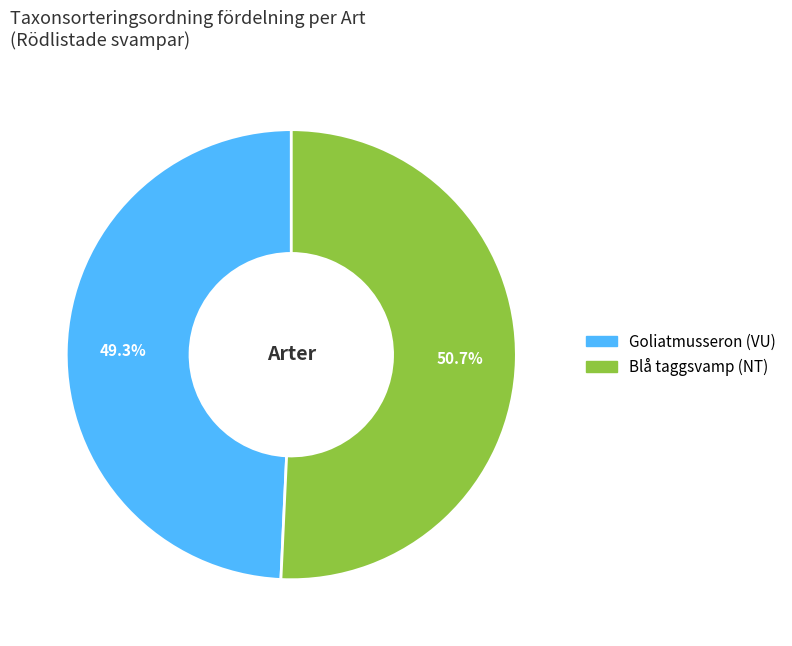

Approximately how many times larger is the value at Goliatmusseron (VU) compared to Blå taggsvamp (NT)?

1.0